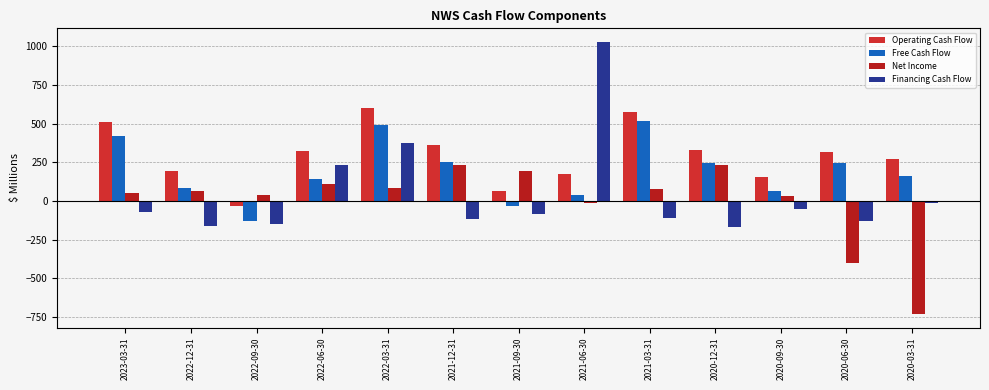

How many groups of bars are there?

13